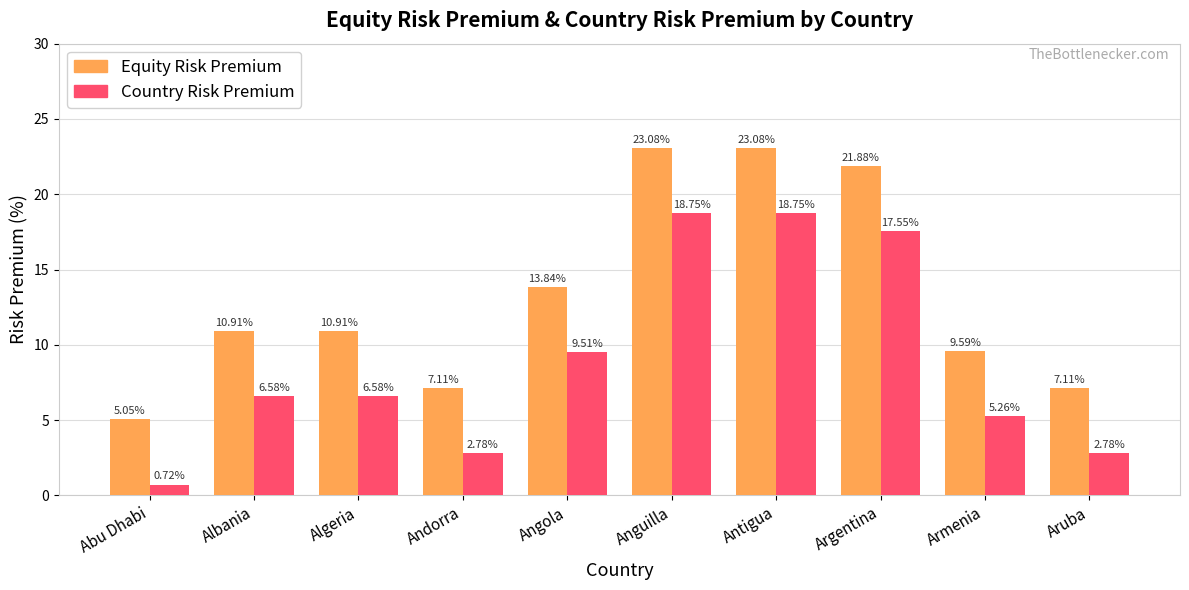

Is the value of Country Risk Premium at Anguilla greater than the value of Equity Risk Premium at Argentina?

No